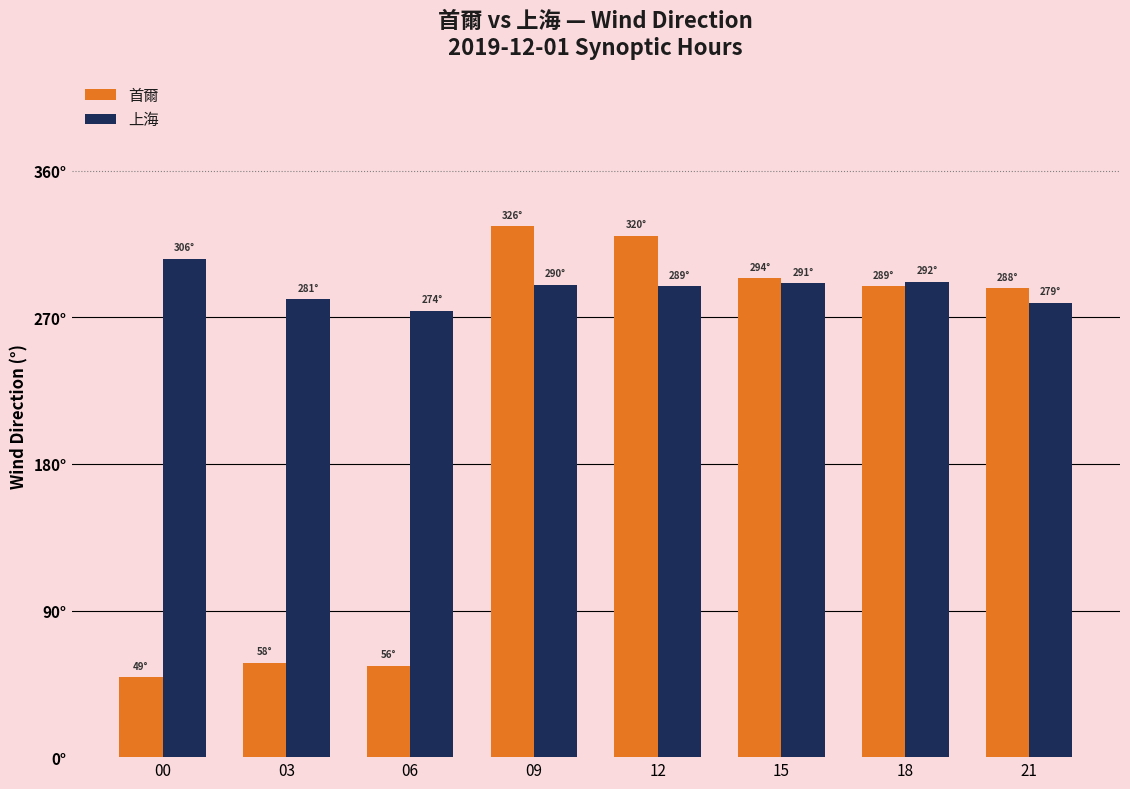

What is the spread (max minus min) of values at 09?

36